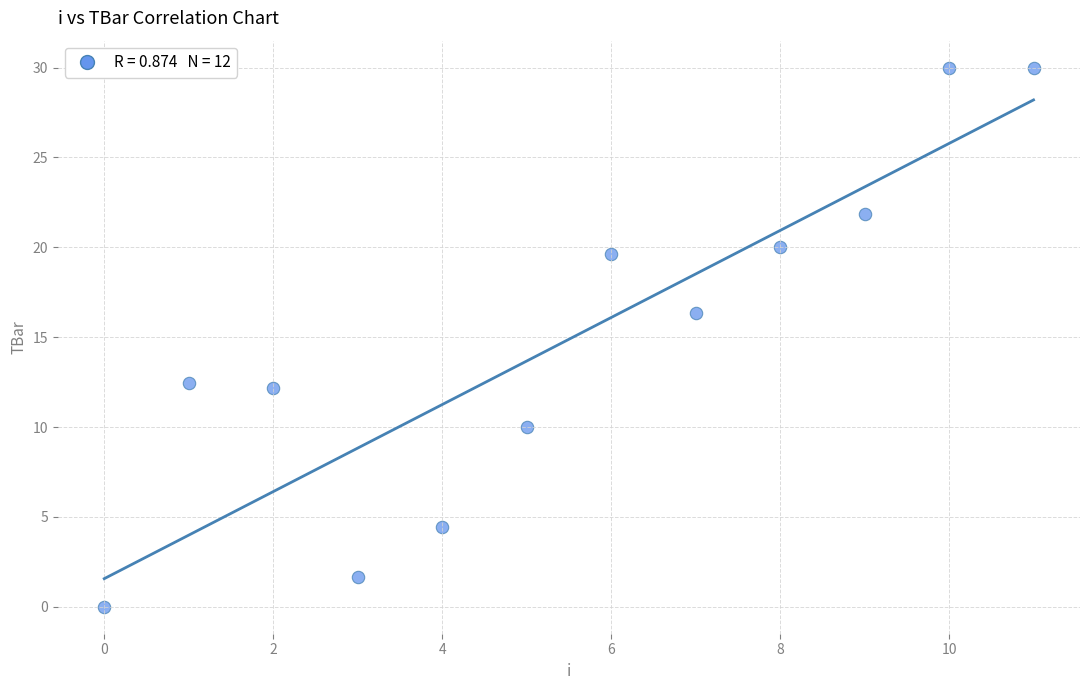

What is the average Y value?

14.9